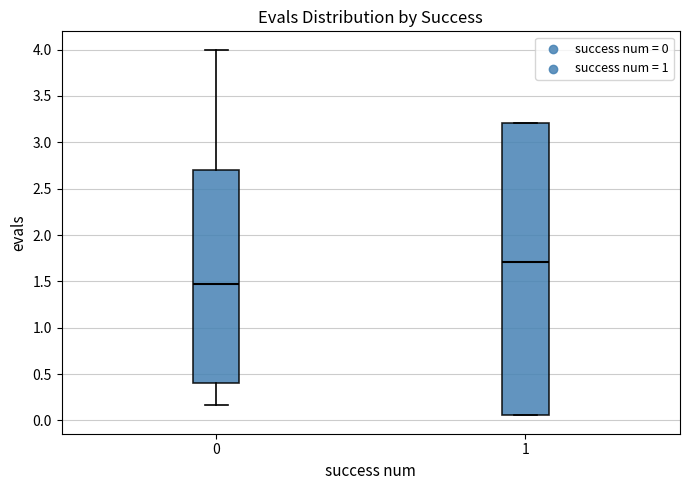

Reading left to right, transcribe this box plot: for each box, give where its median line is, the range the box spans, and where its two whiskers end, as read against the y-axis. The values are not printed on the chart, so give them approximately, as read against the axis.

0: median 1.45, box 0.40 to 2.70, whiskers 0.15 to 4.00
1: median 1.70, box 0.05 to 3.20, whiskers 0.05 to 3.20